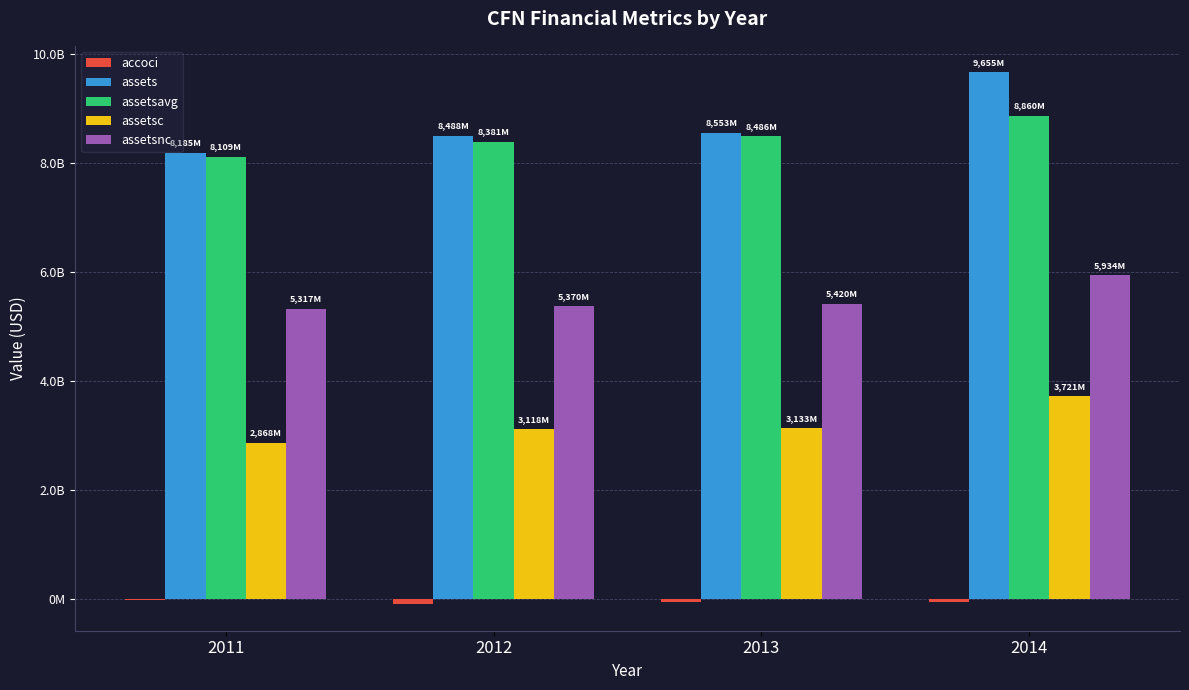

Does the chart contain stacked bars?

No